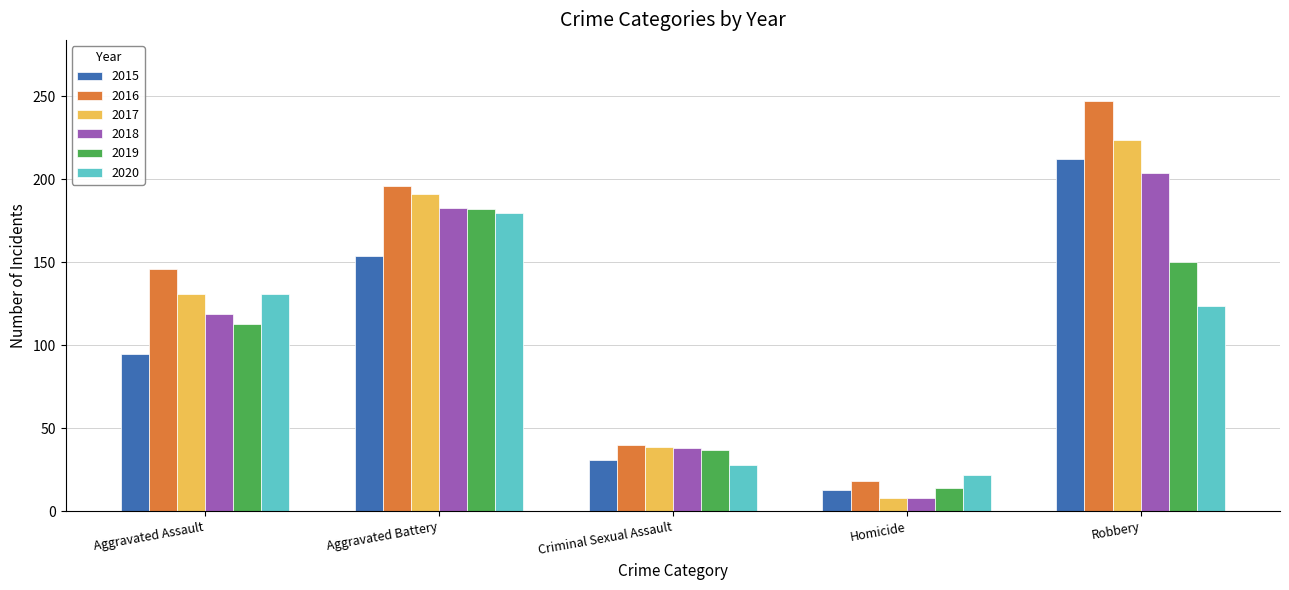

Rank the categories by 2015 value from lowest to highest.

Homicide, Criminal Sexual Assault, Aggravated Assault, Aggravated Battery, Robbery